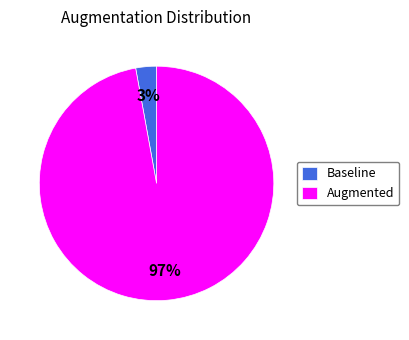

Count the number of slices in the pie.

2